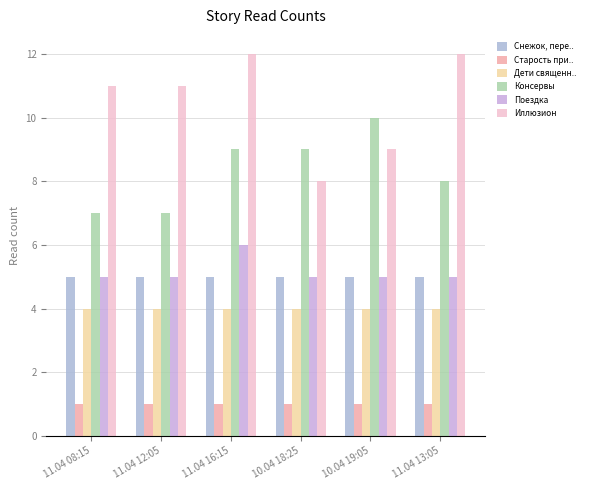

Reading right to left, extract all data points from this chart.

Снежок, переживший лето: 11.04 13:05=5	10.04 19:05=5	10.04 18:25=5	11.04 16:15=5	11.04 12:05=5	11.04 08:15=5
Старость приходит одна: 11.04 13:05=1	10.04 19:05=1	10.04 18:25=1	11.04 16:15=1	11.04 12:05=1	11.04 08:15=1
Дети священного леса: 11.04 13:05=4	10.04 19:05=4	10.04 18:25=4	11.04 16:15=4	11.04 12:05=4	11.04 08:15=4
Консервы: 11.04 13:05=8	10.04 19:05=10	10.04 18:25=9	11.04 16:15=9	11.04 12:05=7	11.04 08:15=7
Поездка: 11.04 13:05=5	10.04 19:05=5	10.04 18:25=5	11.04 16:15=6	11.04 12:05=5	11.04 08:15=5
Иллюзион: 11.04 13:05=12	10.04 19:05=9	10.04 18:25=8	11.04 16:15=12	11.04 12:05=11	11.04 08:15=11